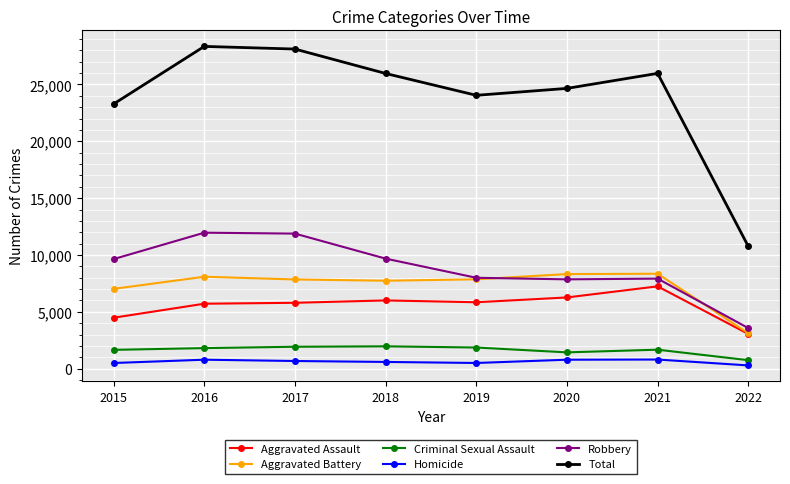

At how many categories does at least one series exceed 27436?

2